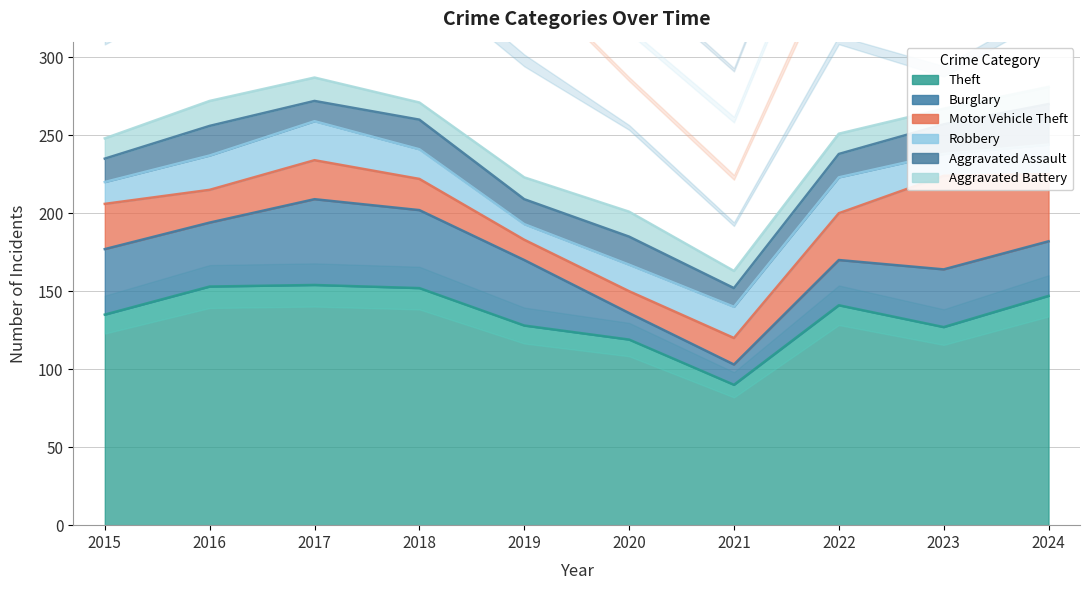

Reading right to left, transcribe all the data shown in this chart.

Theft: 2024=147	2023=127	2022=141	2021=90	2020=119	2019=128	2018=152	2017=154	2016=153	2015=135
Burglary: 2024=35	2023=37	2022=29	2021=13	2020=17	2019=42	2018=50	2017=55	2016=41	2015=42
Motor Vehicle Theft: 2024=43	2023=60	2022=30	2021=17	2020=14	2019=13	2018=20	2017=25	2016=21	2015=29
Robbery: 2024=19	2023=14	2022=23	2021=20	2020=17	2019=10	2018=19	2017=25	2016=22	2015=14
Aggravated Assault: 2024=26	2023=19	2022=15	2021=12	2020=18	2019=16	2018=19	2017=13	2016=19	2015=15
Aggravated Battery: 2024=11	2023=10	2022=13	2021=11	2020=16	2019=14	2018=11	2017=15	2016=16	2015=13